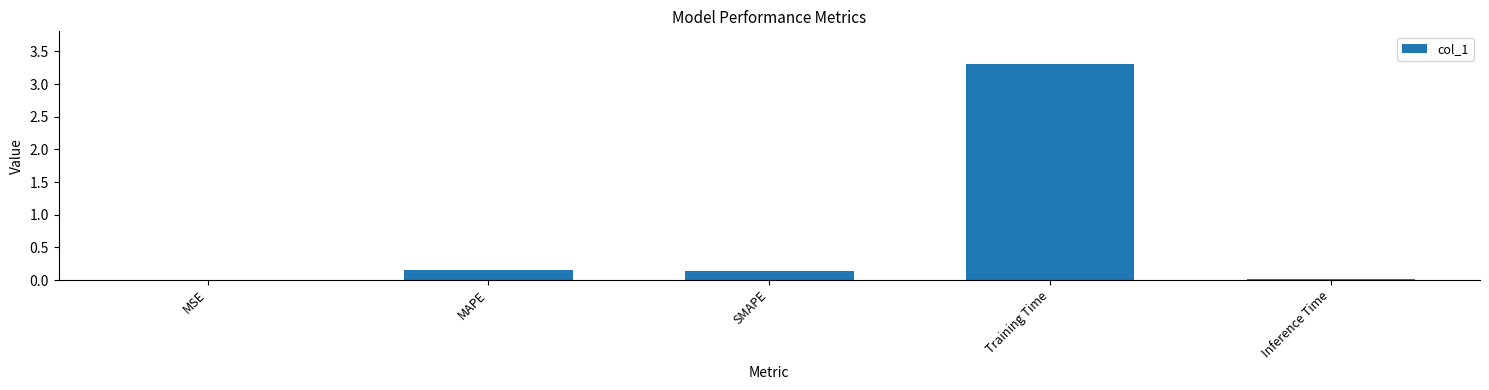

What is the approximate value at Training Time?

3.3